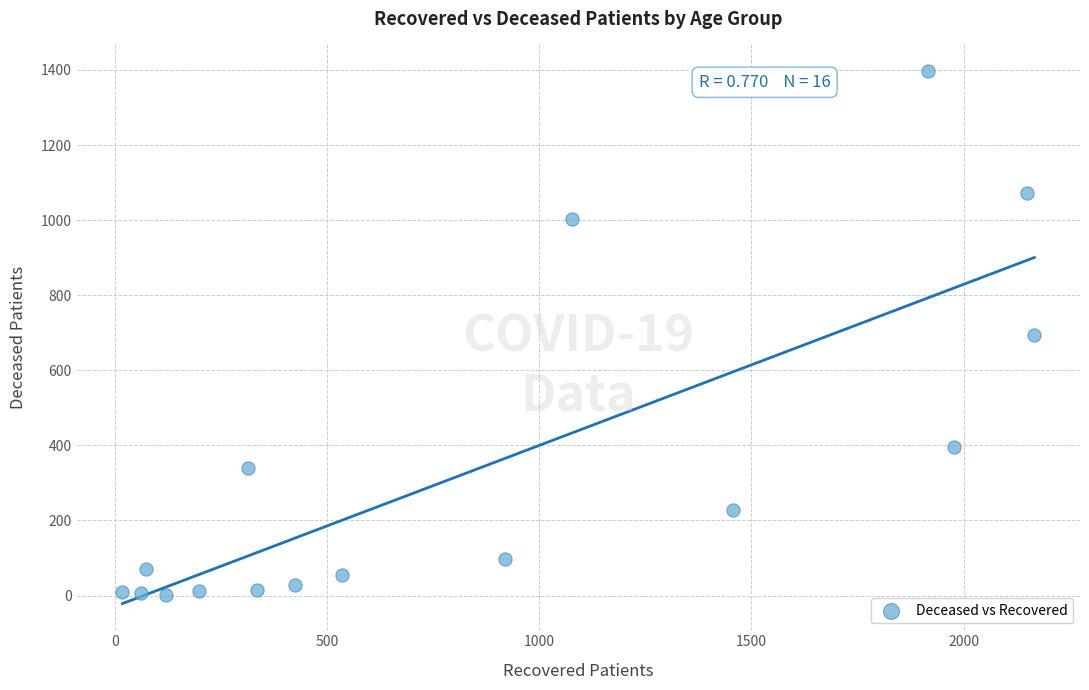

What is the range of Y values (max minus min)?

1395